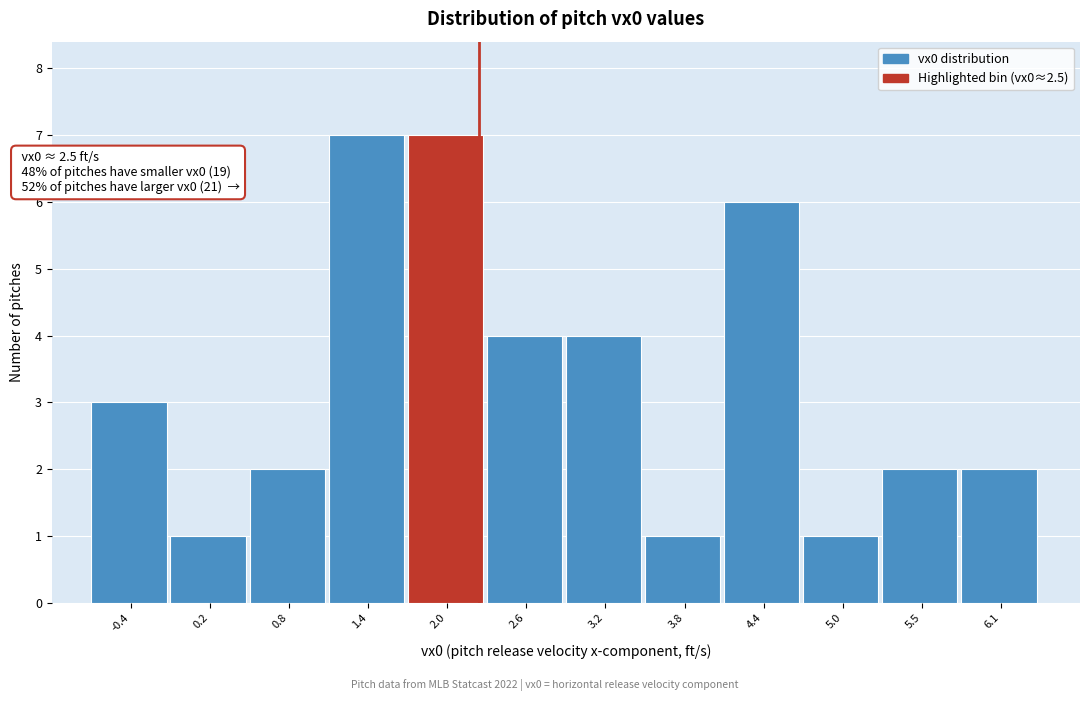

Reading left to right, list all the values displayed in this chart.

3	1	2	7	7	4	4	1	6	1	2	2